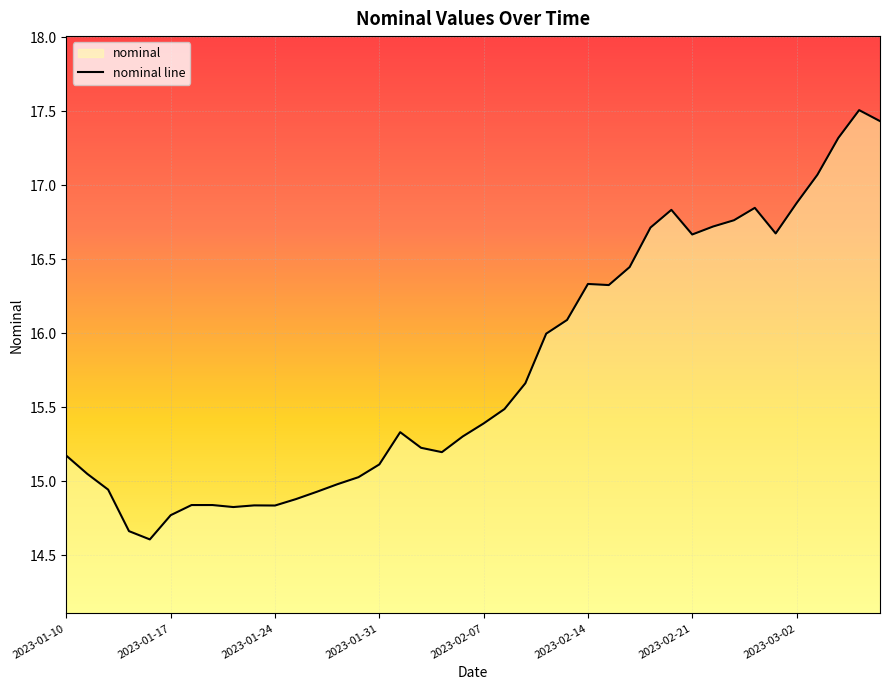

What is the greatest value displayed?

17.5